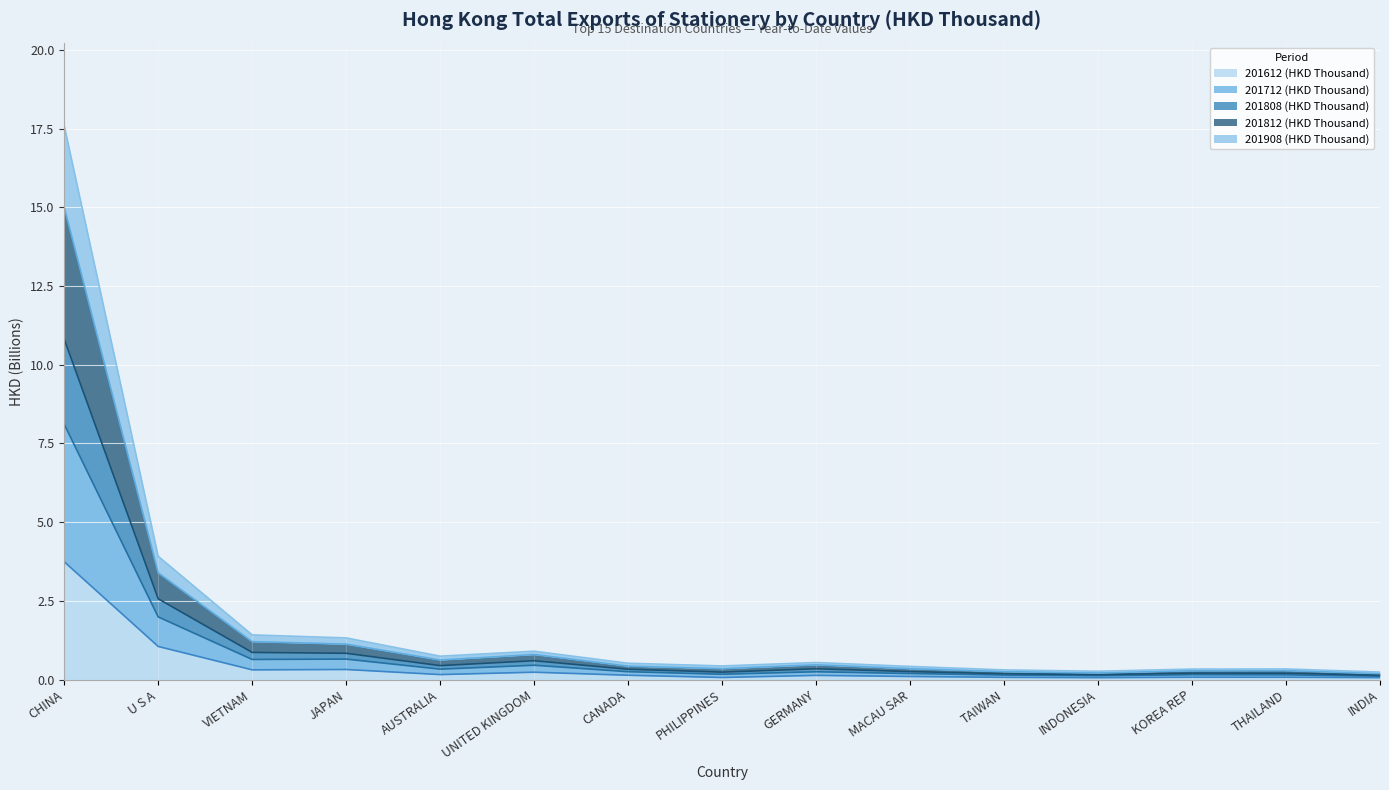

At which category is the sum across all series the highest?

CHINA